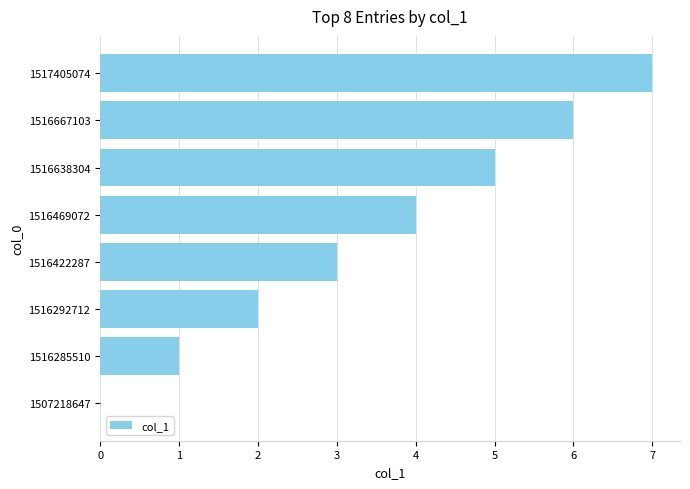

What is the maximum value shown in the chart?

7